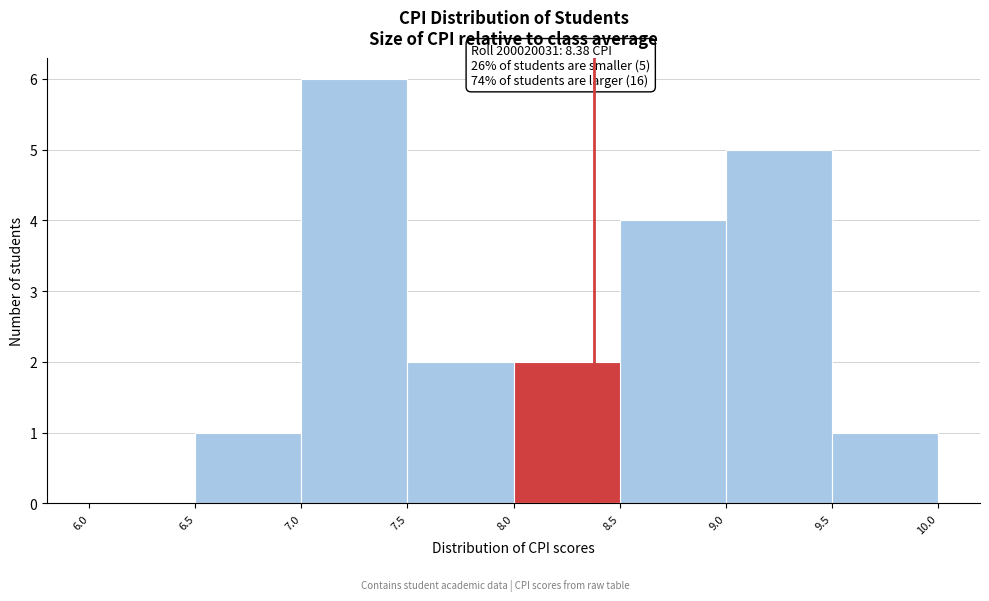

Over which range of the x-axis is the bar tallest?

7.0 to 7.5